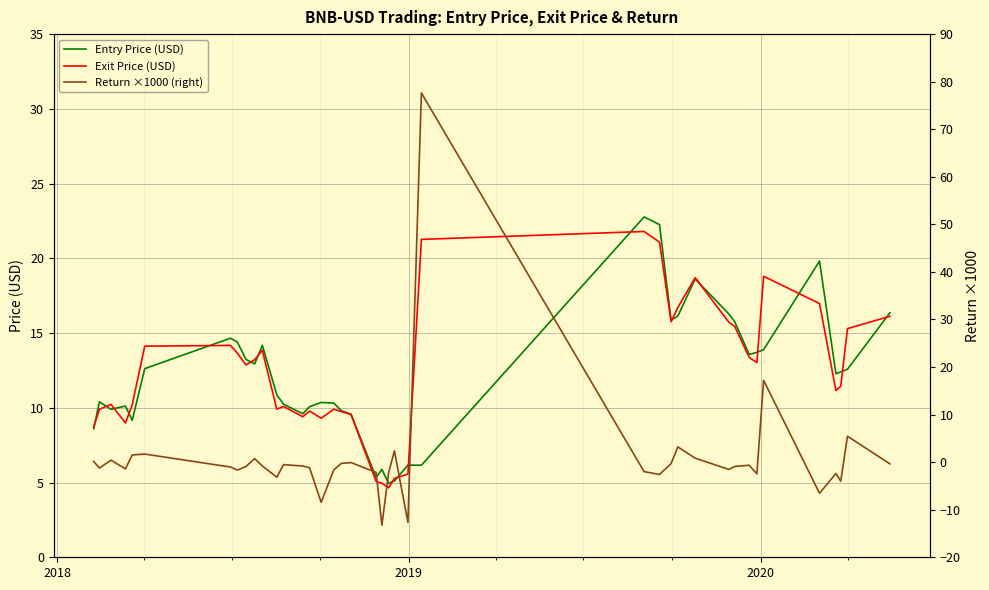

What is the maximum value for Return ×1000 (right)?

77.6